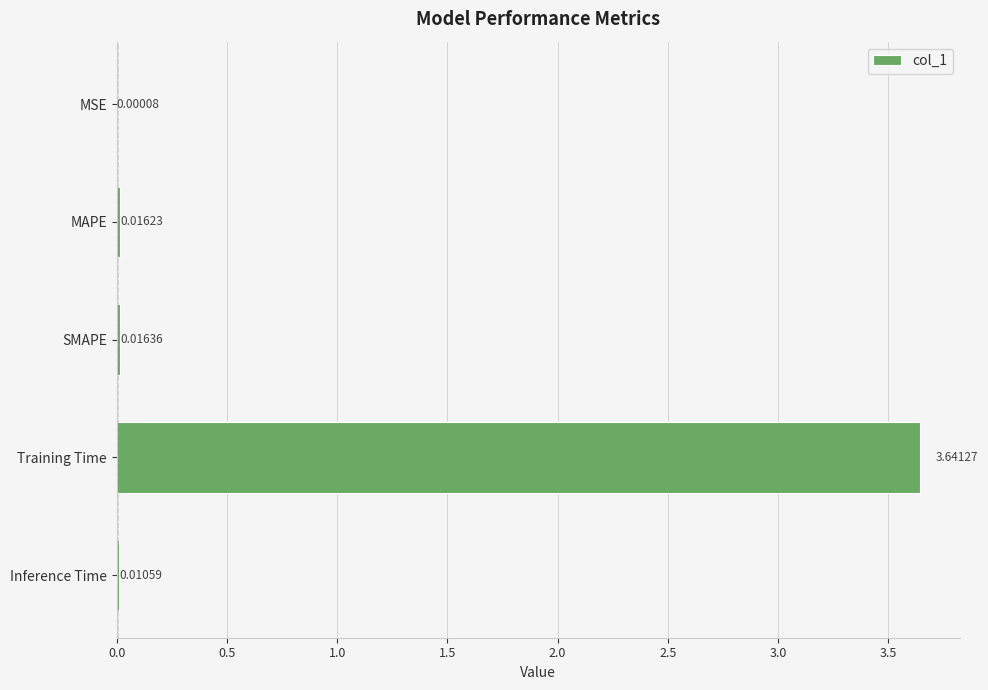

Does the chart contain stacked bars?

No